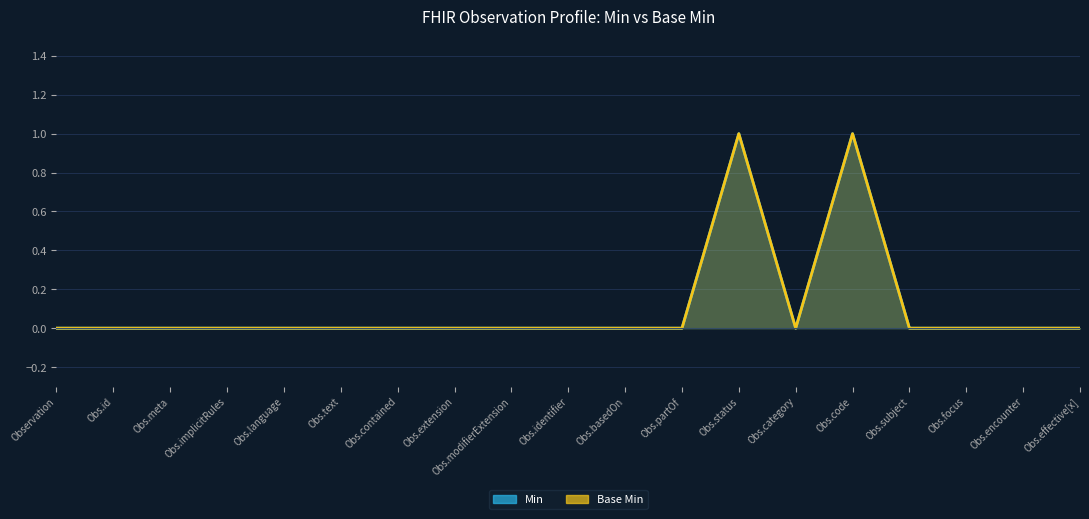

Is it true that Min equals 1 at Obs.extension?

False